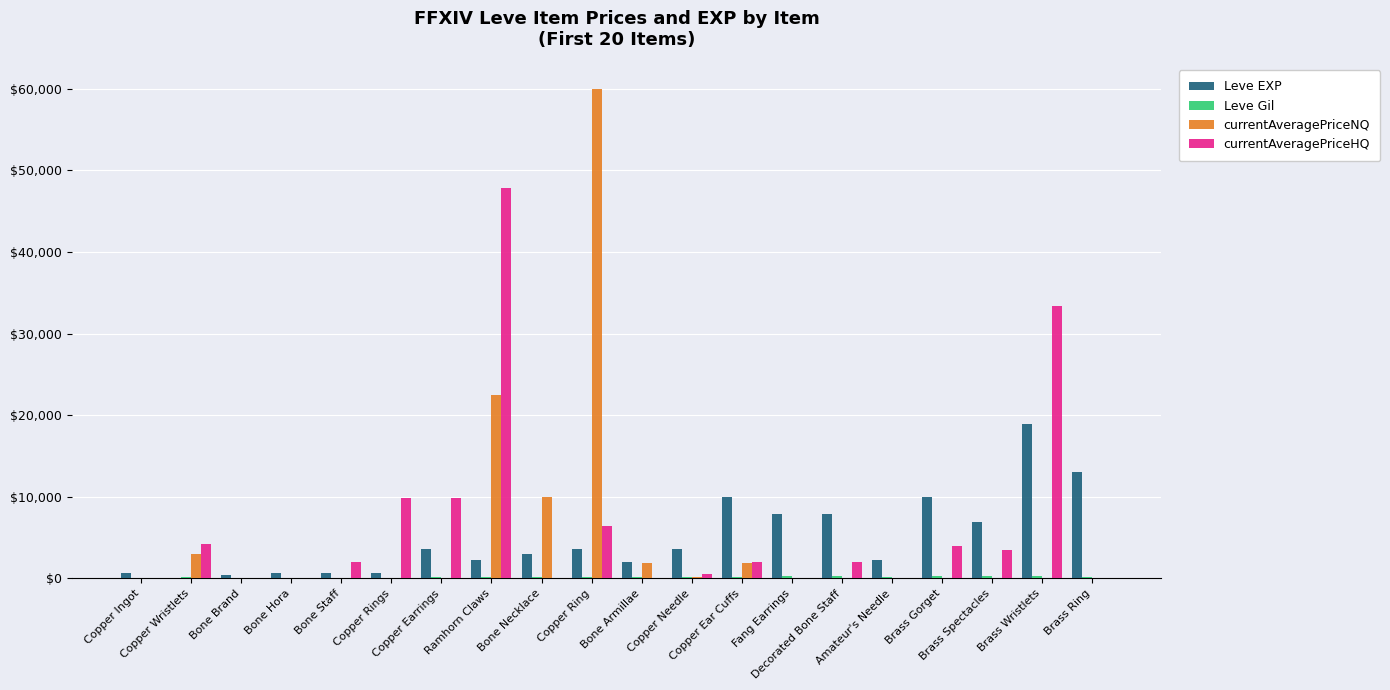

What is the greatest value displayed?

60000